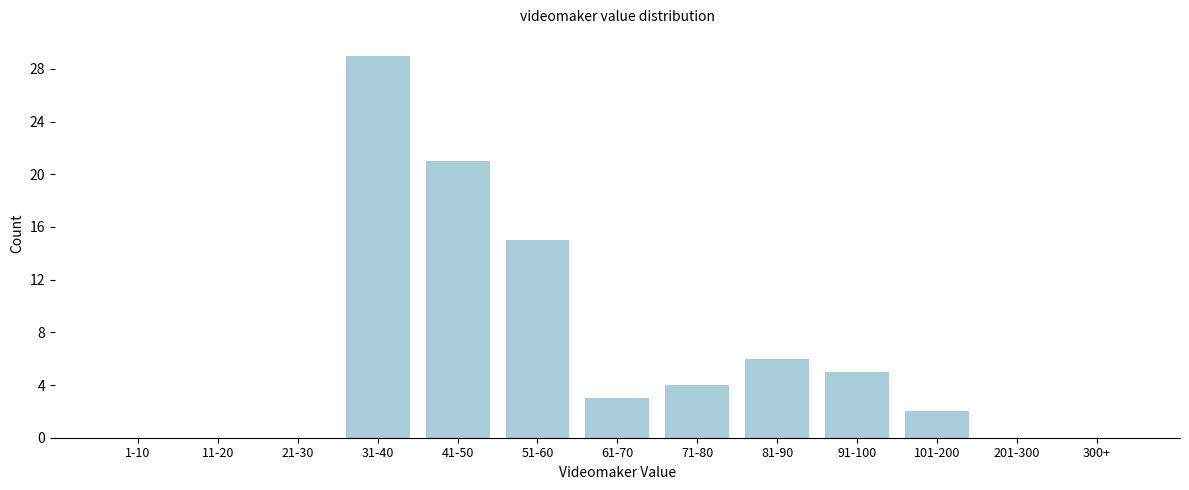

Reading left to right, list all the values displayed in this chart.

1-10=0	11-20=0	21-30=0	31-40=29	41-50=21	51-60=15	61-70=3	71-80=4	81-90=6	91-100=5	101-200=2	201-300=0	300+=0